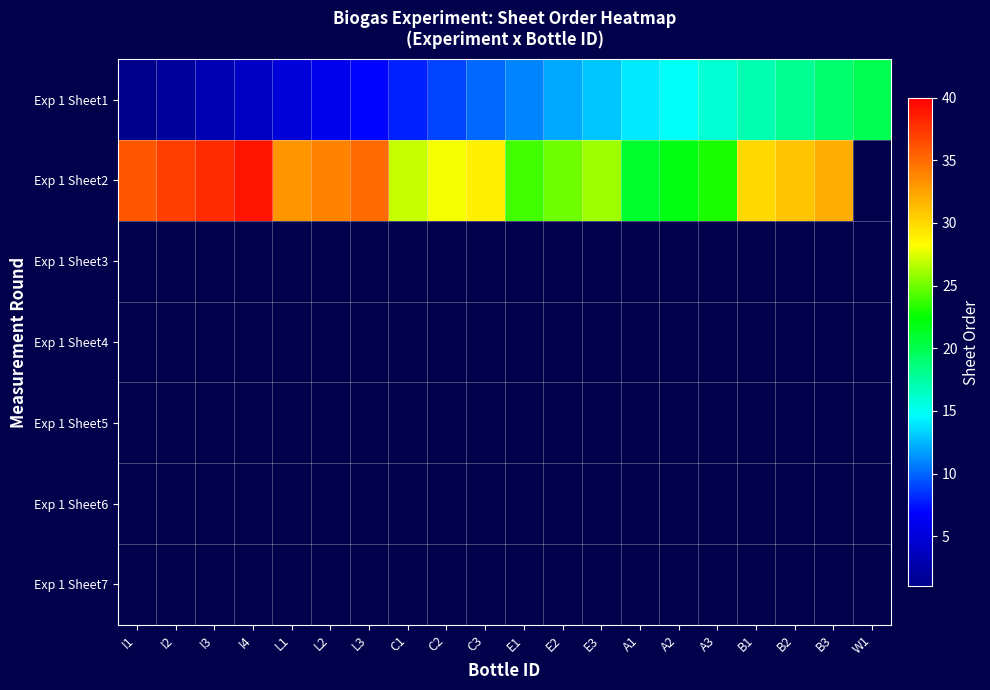

What is the difference between the highest and lowest values at C2?

28